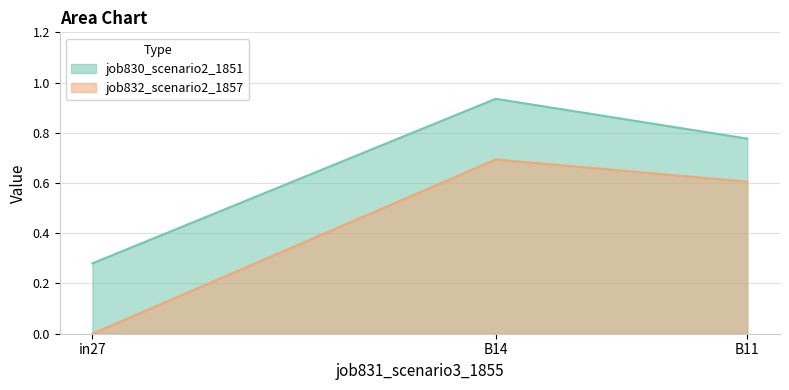

At which category is the sum across all series the highest?

B14